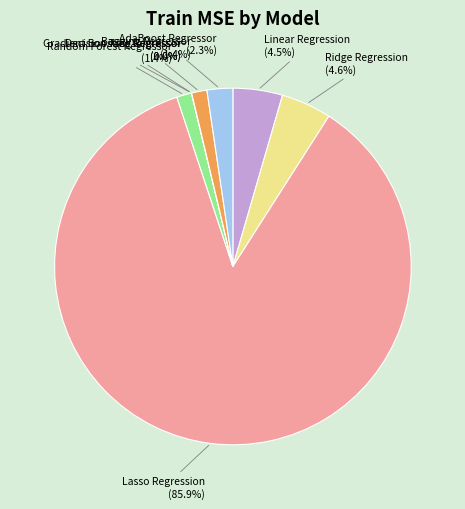

What is the smallest slice in the pie chart?

Decision Tree Regressor